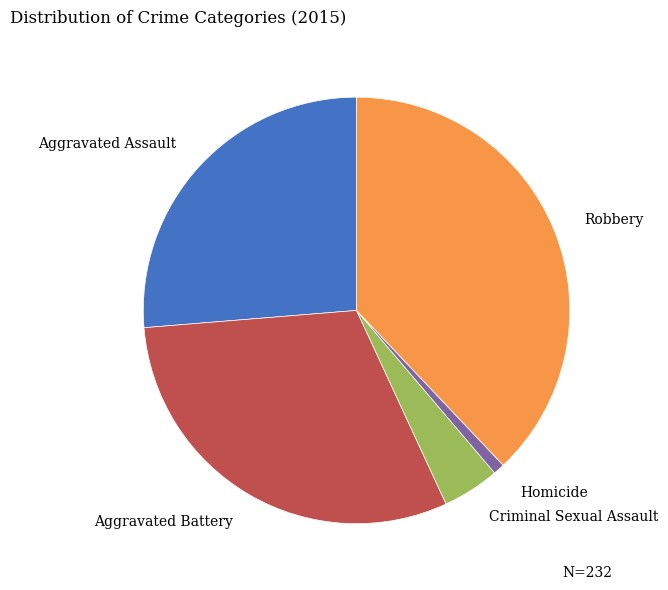

Rank the categories by value from lowest to highest.

Homicide, Criminal Sexual Assault, Aggravated Assault, Aggravated Battery, Robbery